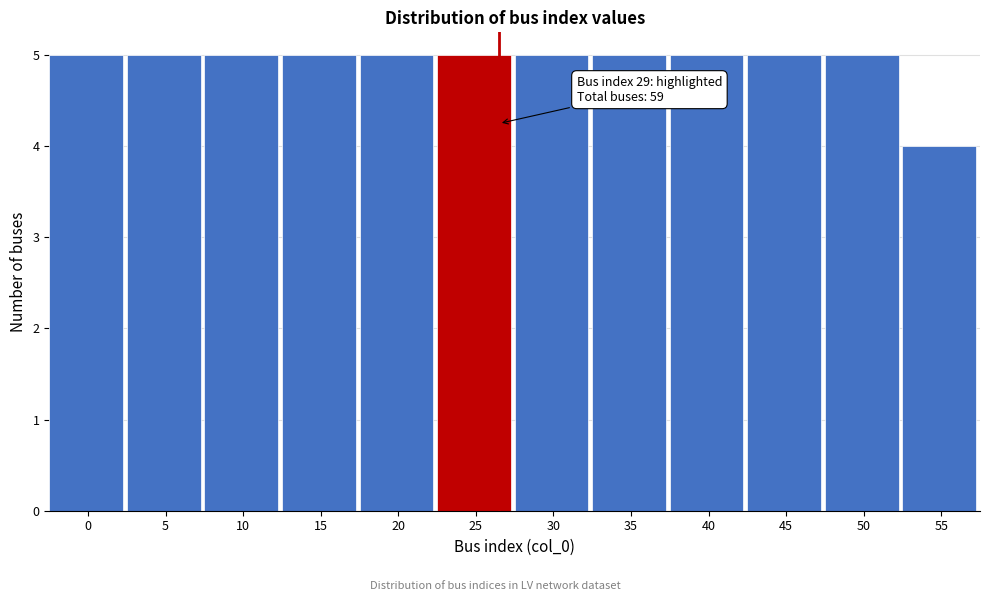

Reading left to right, list all the values displayed in this chart.

5	5	5	5	5	5	5	5	5	5	5	4